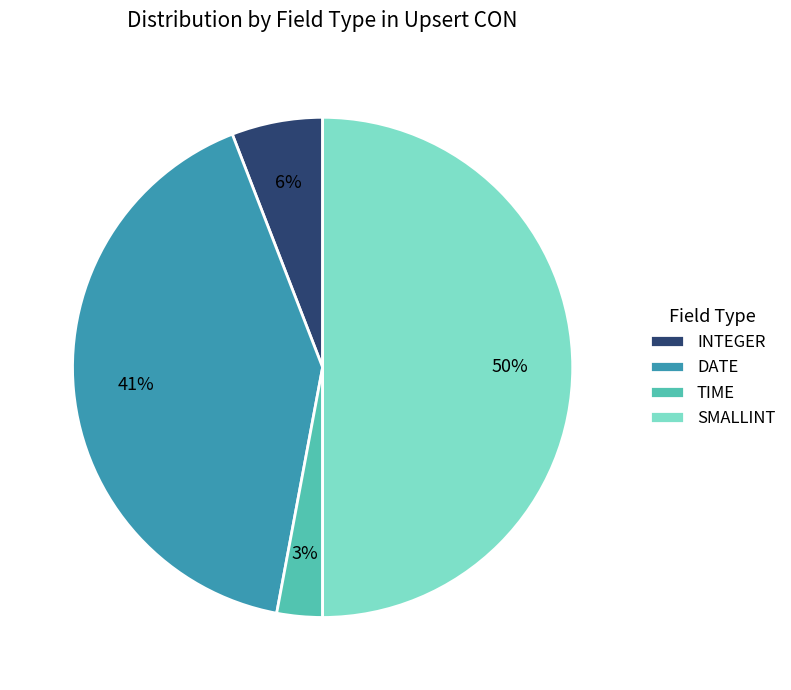

Count the number of slices in the pie.

4